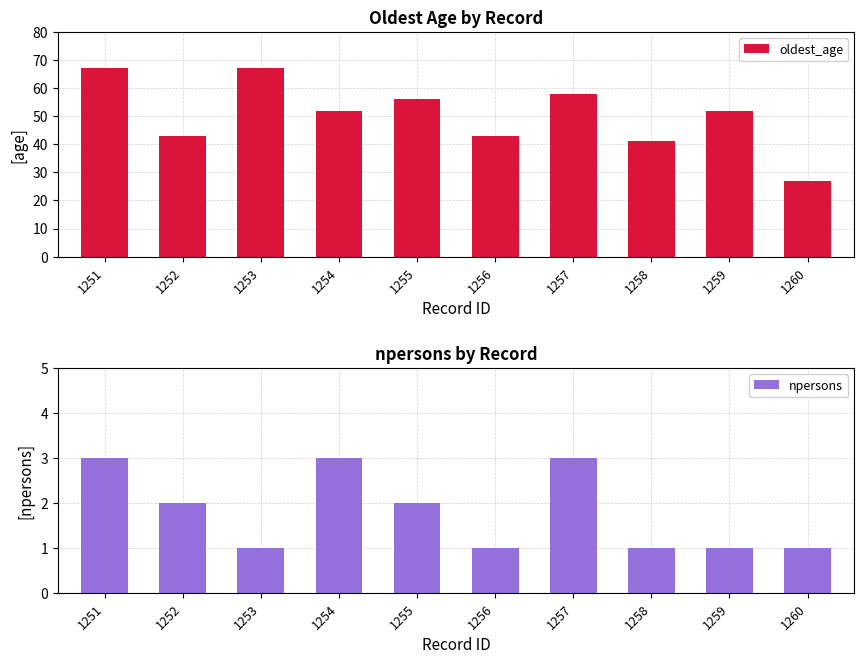

What are all the series names shown in the legend?

oldest_age, npersons